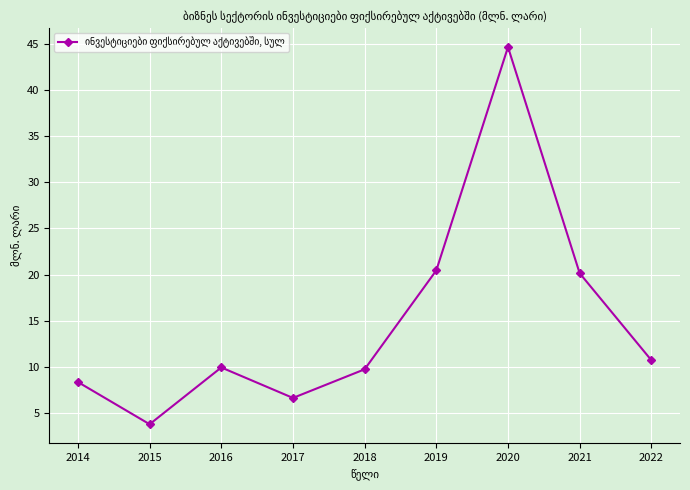

What is the smallest value displayed?

3.7